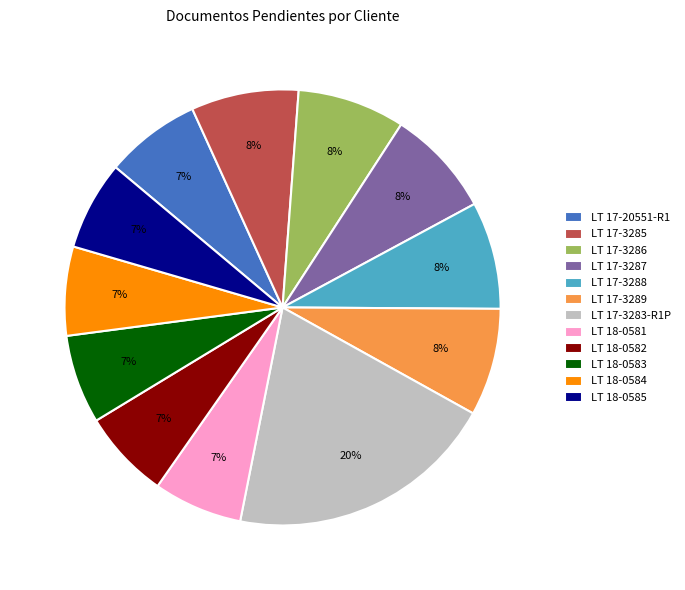

Approximately how many times larger is the value at LT 18-0583 compared to LT 17-3283-R1P?

0.3